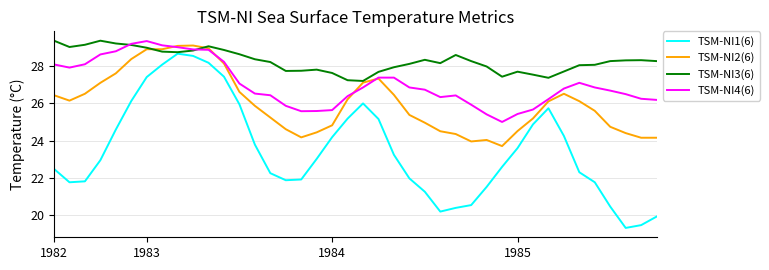

List the series in order of their overall mean, lowest first.

TSM-NI1(6), TSM-NI2(6), TSM-NI4(6), TSM-NI3(6)